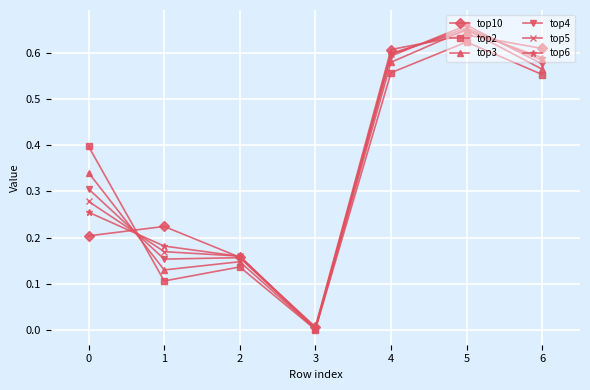

Which series has the widest spread of values?

top4